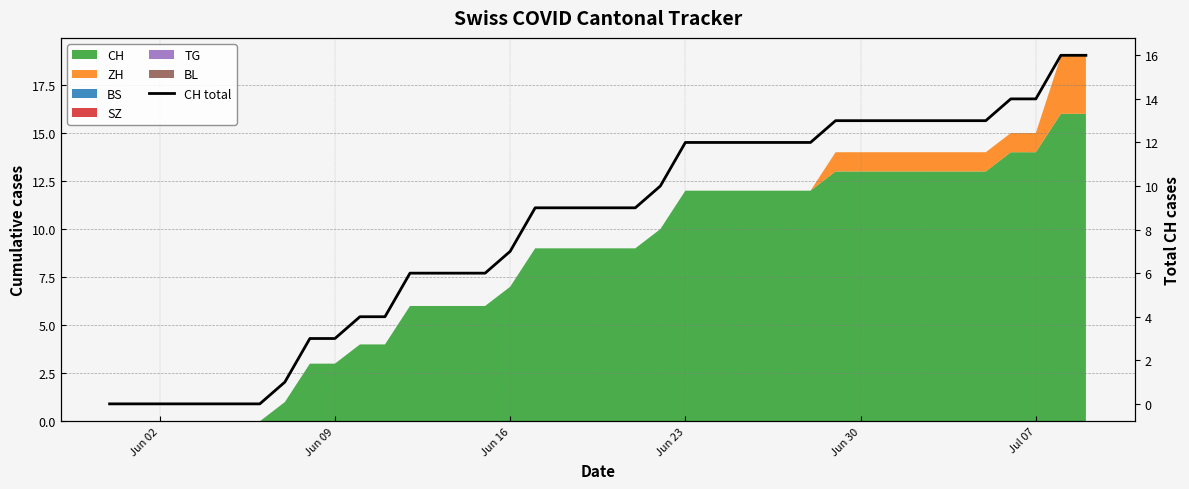

How many data points are above 9?

18